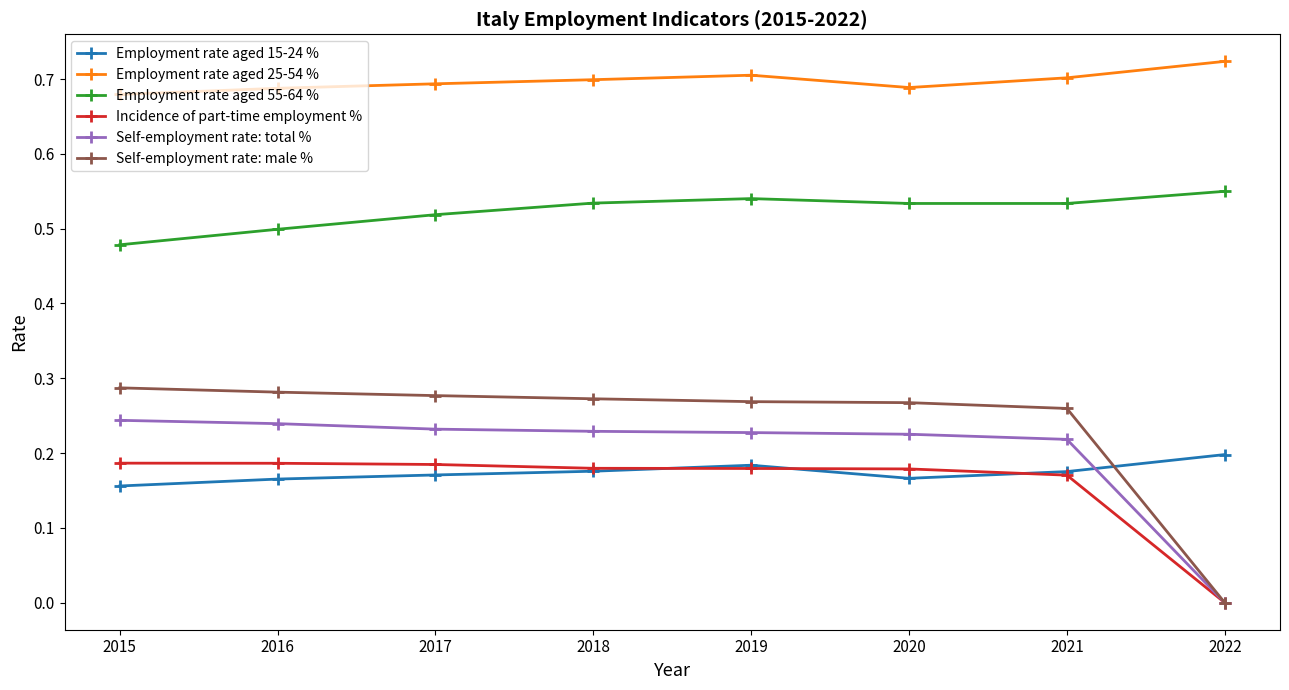

How many values in the Self-employment rate: total % series exceed 0?

7